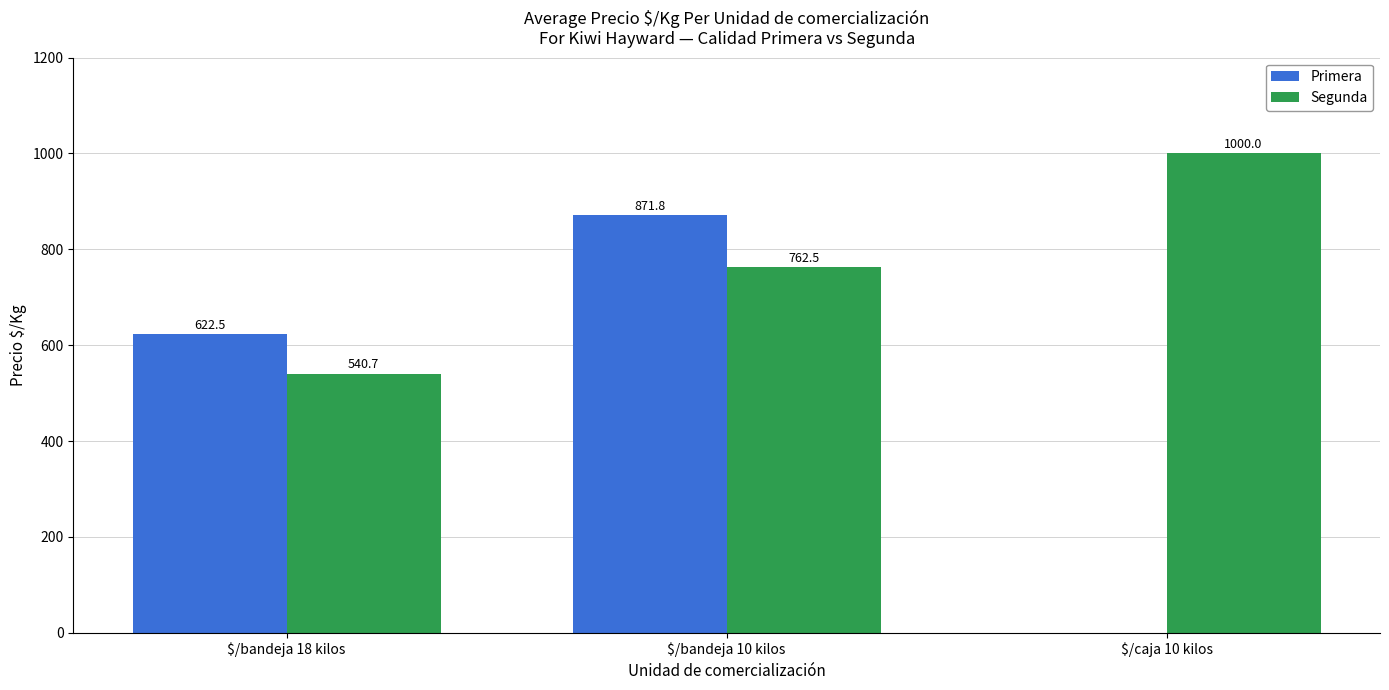

What is the difference between the Primera values at $/caja 10 kilos and $/bandeja 18 kilos?

622.5